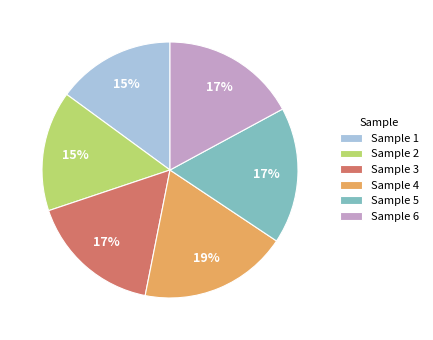

Do Sample 3 and Sample 4 together represent more than half of the pie?

No